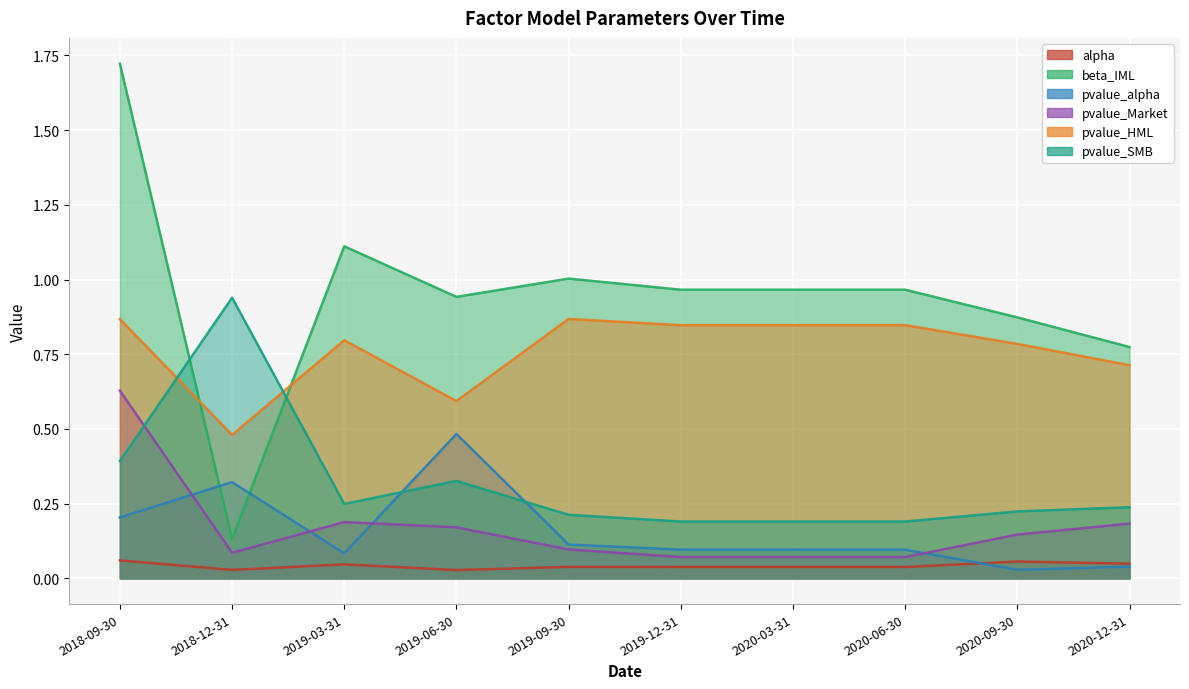

True or false: alpha and pvalue_Market intersect in this chart.

False